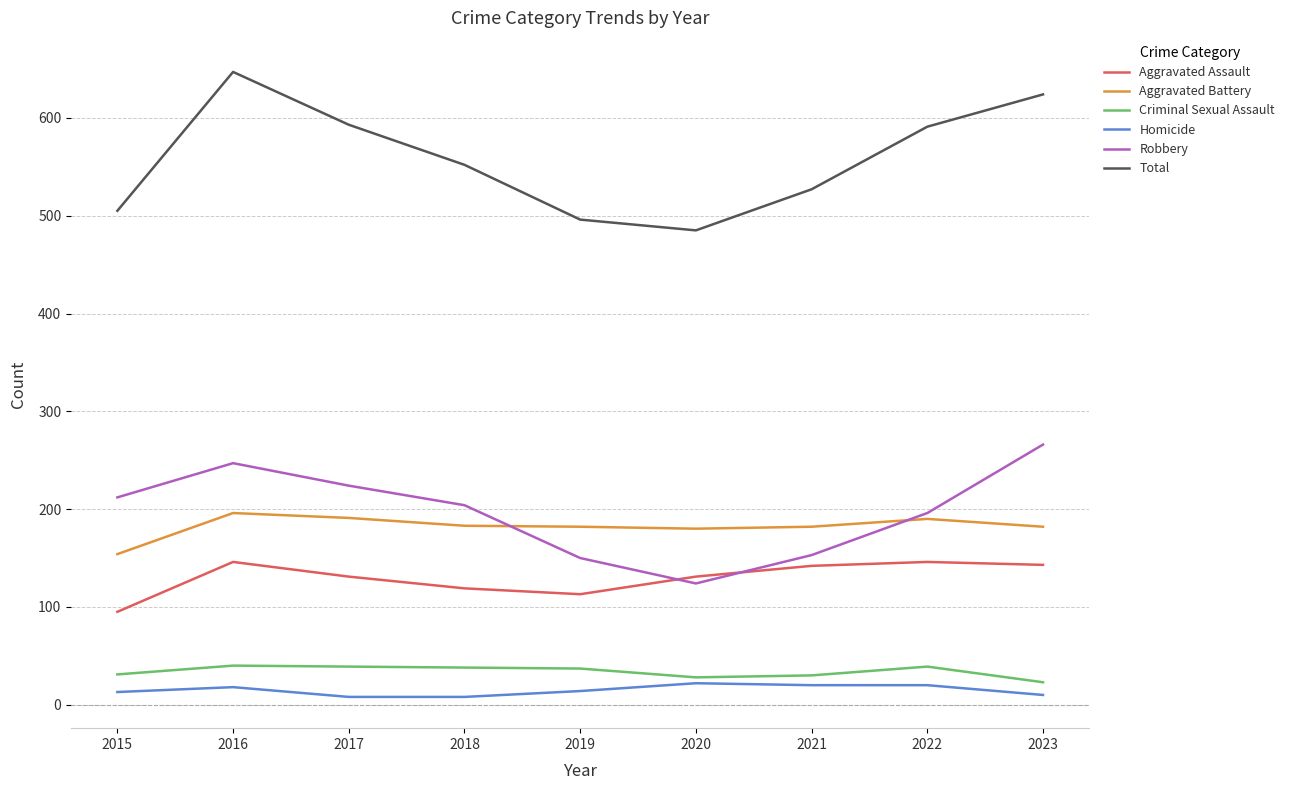

What is the minimum value for Total?

485